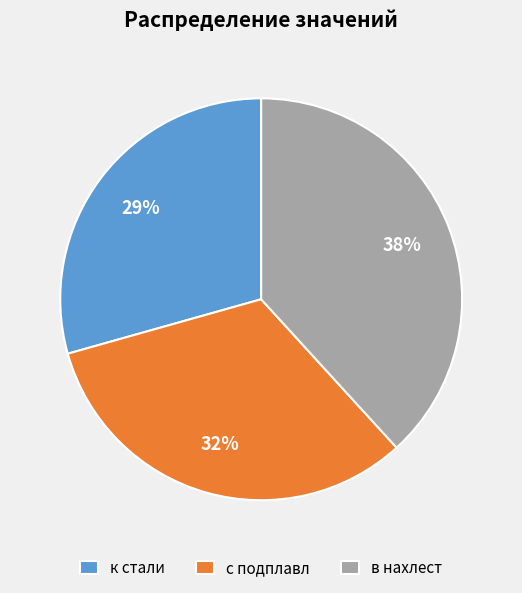

What is the smallest slice in the pie chart?

к стали